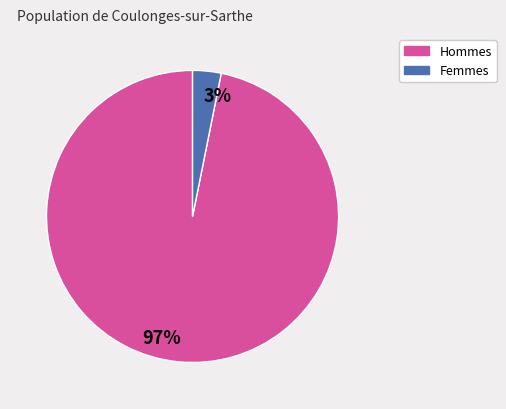

What is the majority slice?

97%